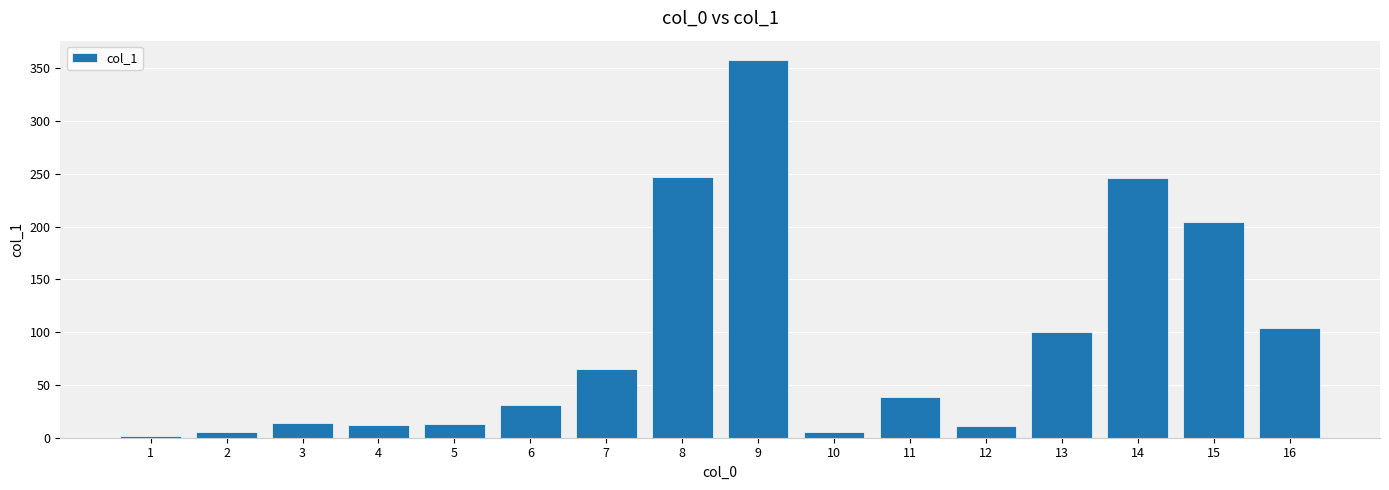

What is the ratio of the value at 13 to the value at 11?

2.6